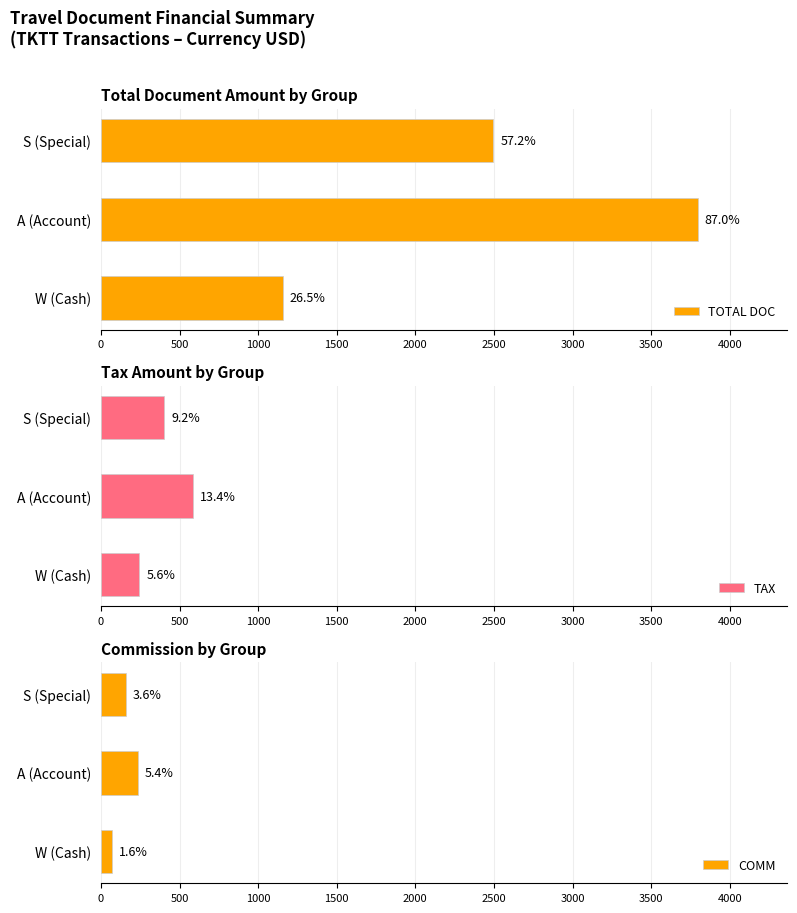

At how many categories does at least one series exceed 3543?

1